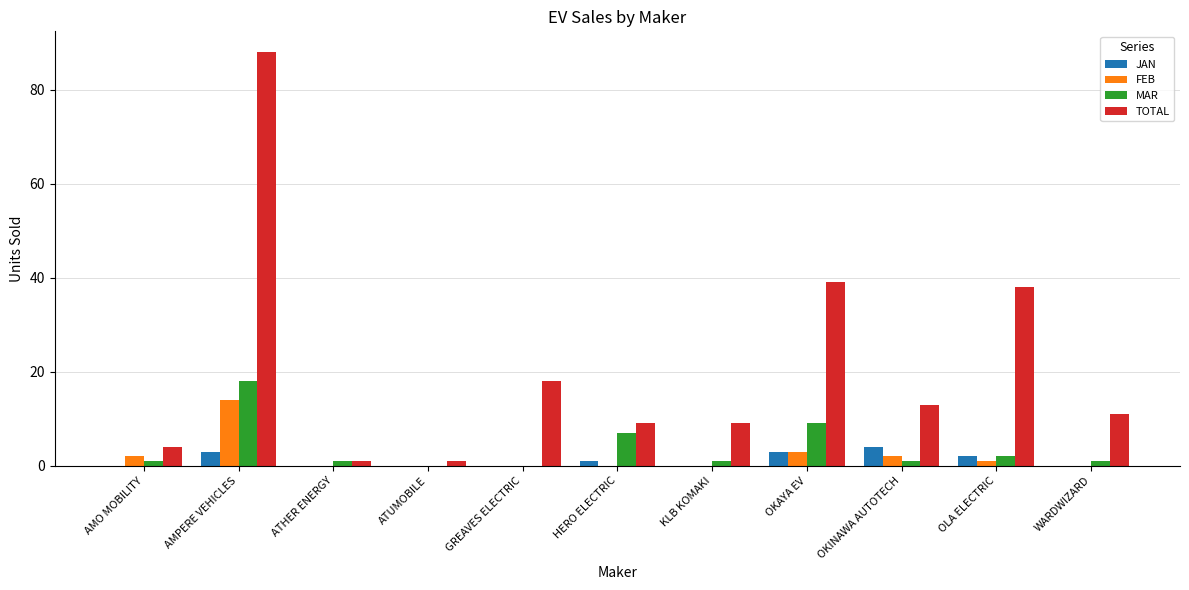

Which series changed the most between ATHER ENERGY and OKAYA EV?

TOTAL